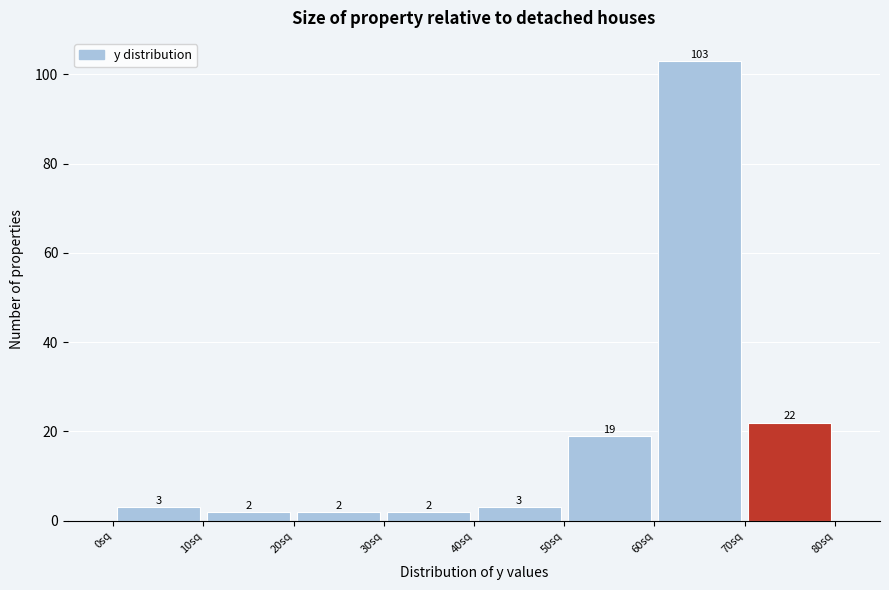

Reading left to right, transcribe this chart: for each bar, give the range it covers on the x-axis and its height.

0 to 10: 3
10 to 20: 2
20 to 30: 2
30 to 40: 2
40 to 50: 3
50 to 60: 19
60 to 70: 103
70 to 80: 22